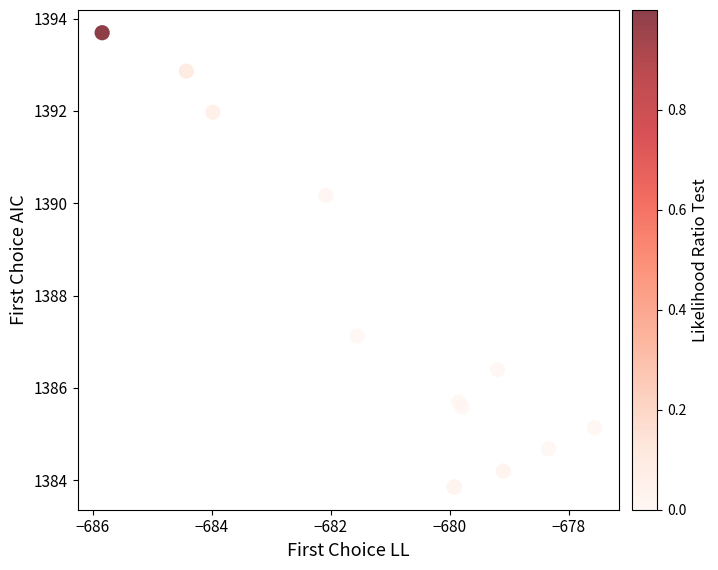

What Y value in the scatter plot is closest to 1388?

1387.1